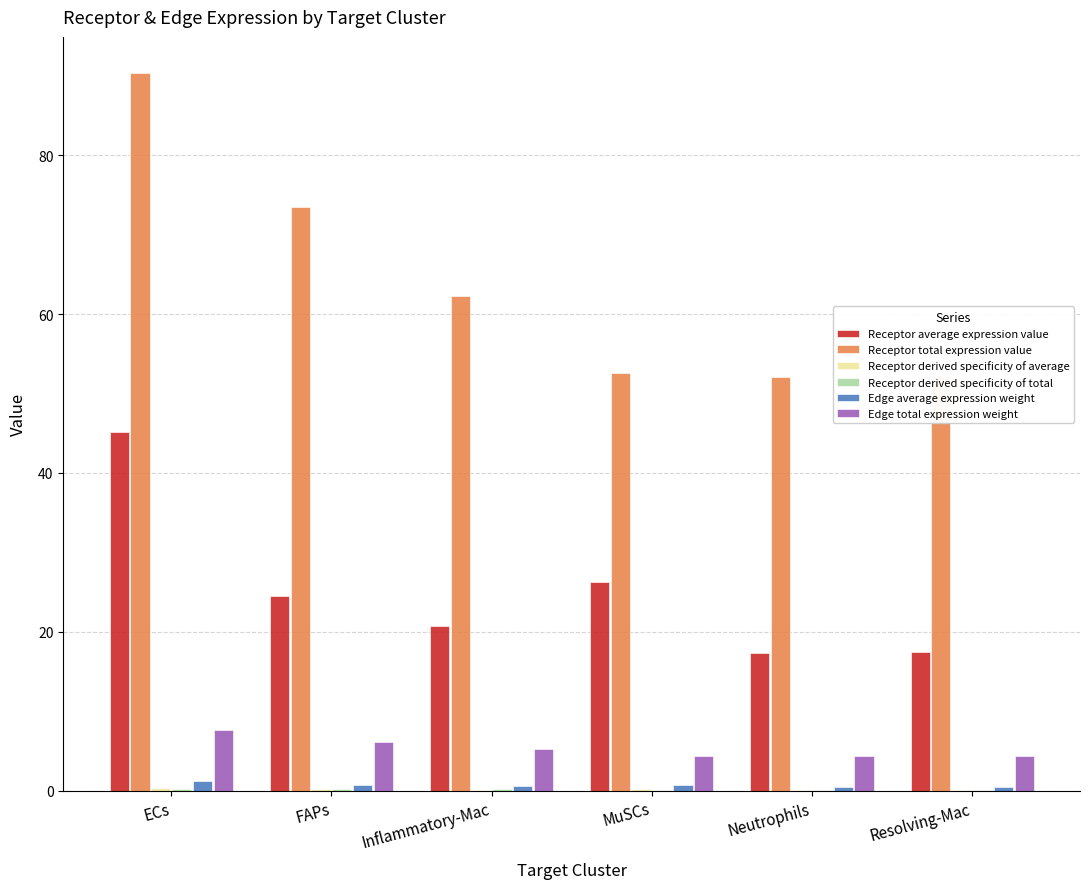

What is the average value of the Edge average expression weight series?

0.7